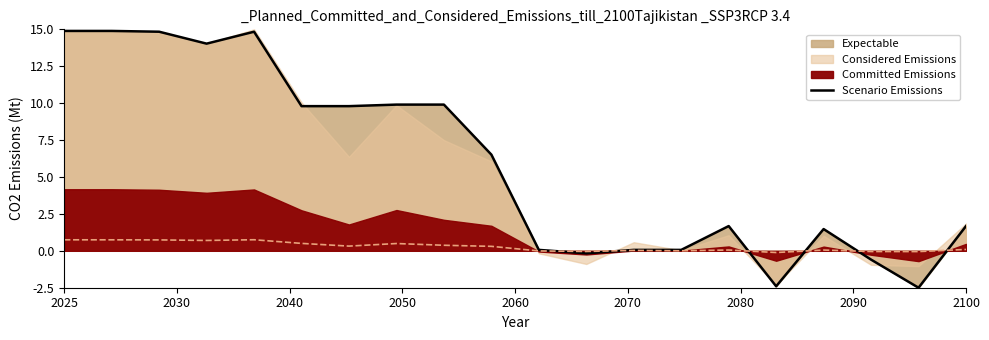

Where does the Scenario Emissions series first go above 6?

2025